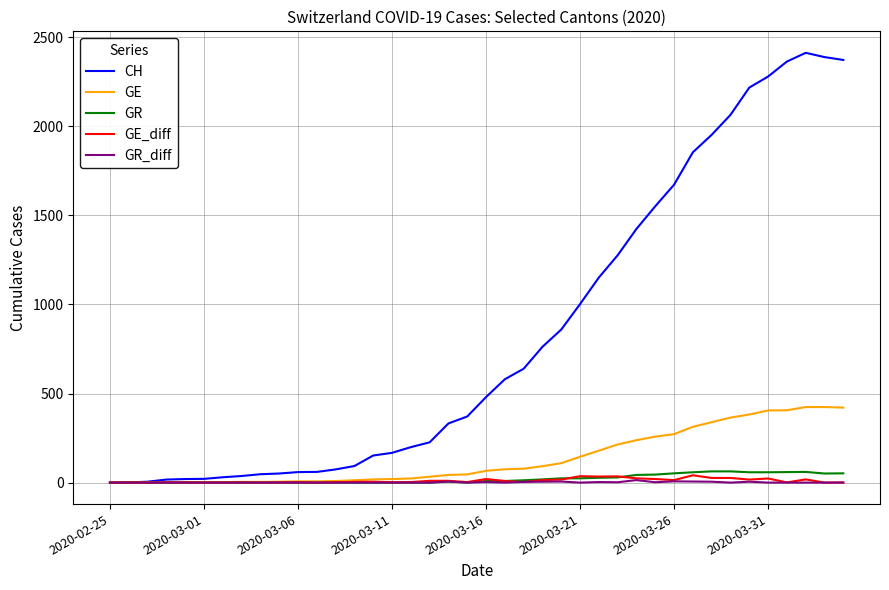

Which series has the largest total across all categories?

CH